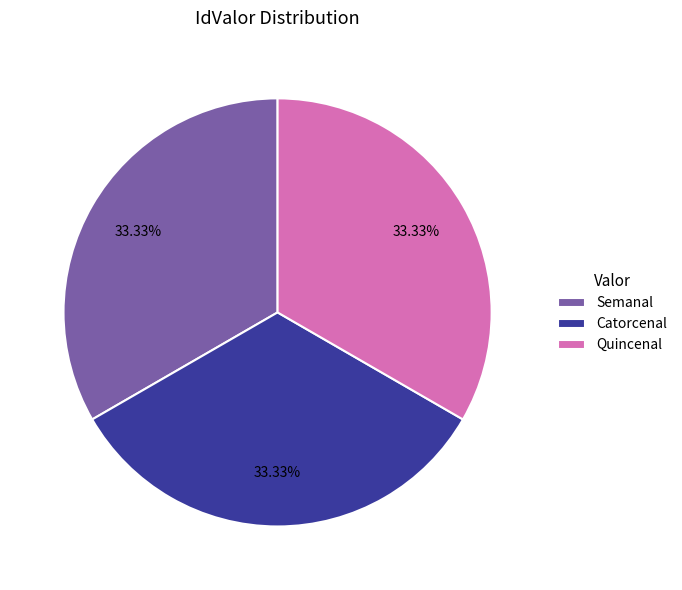

What percentage is the Quincenal slice, to the nearest percent?

33%